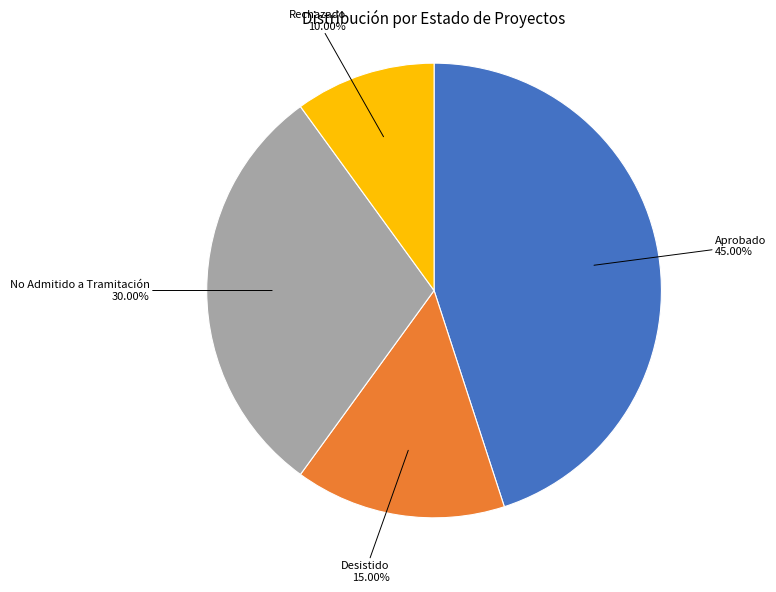

Is there a majority slice in this chart?

No